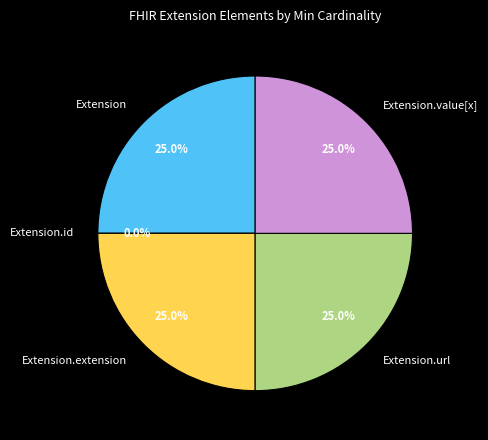

Does Extension.url account for over 50% of the chart?

No